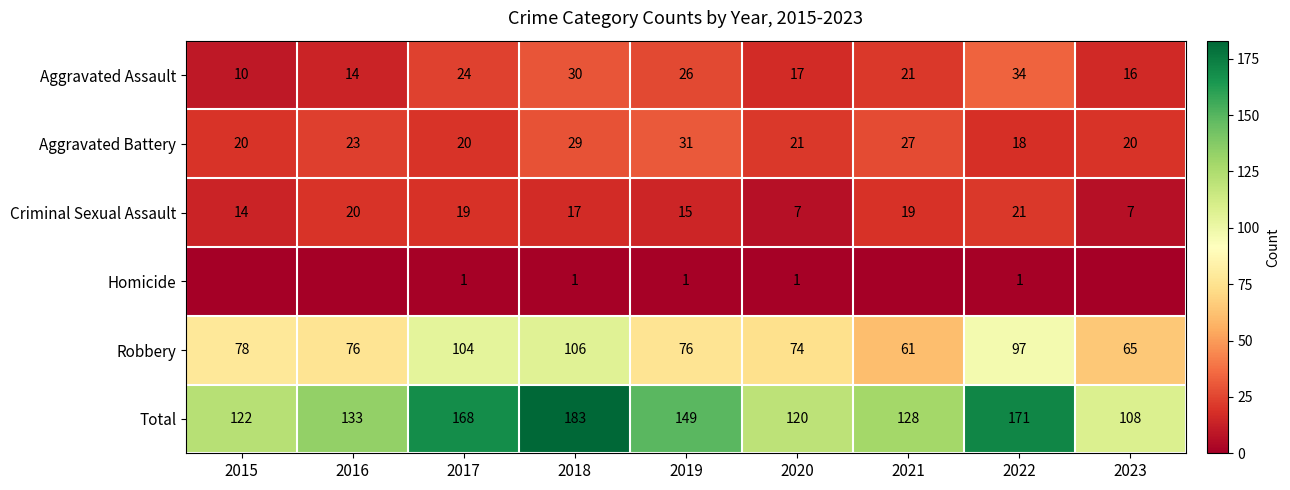

At which label does Criminal Sexual Assault reach its peak?

2022